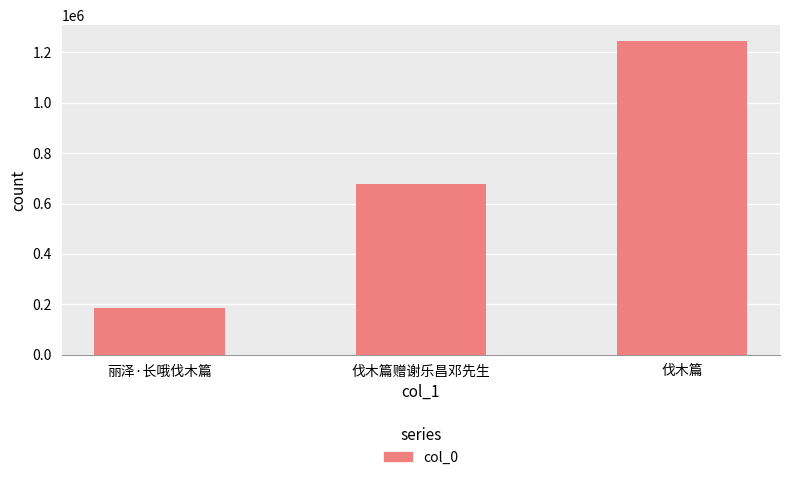

What is the value of the 3rd bar from the left?

1245692